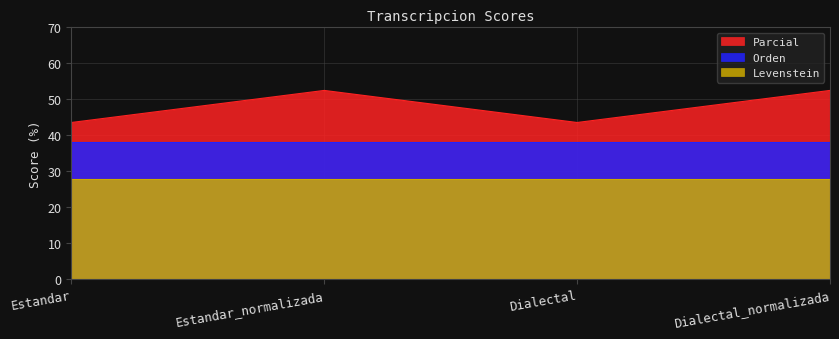

What is the spread (max minus min) of values at Estandar_normalizada?

24.5